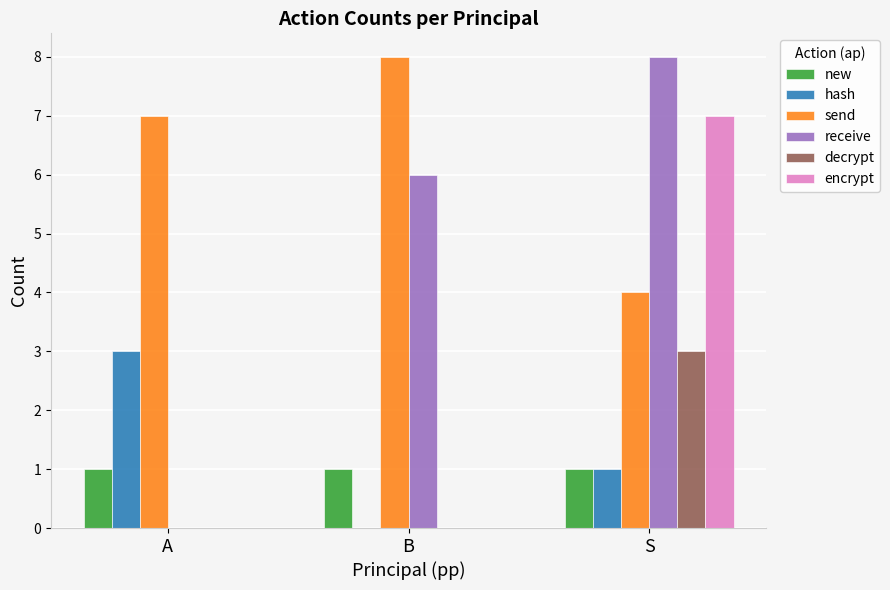

Which category has the highest value in the receive series?

S